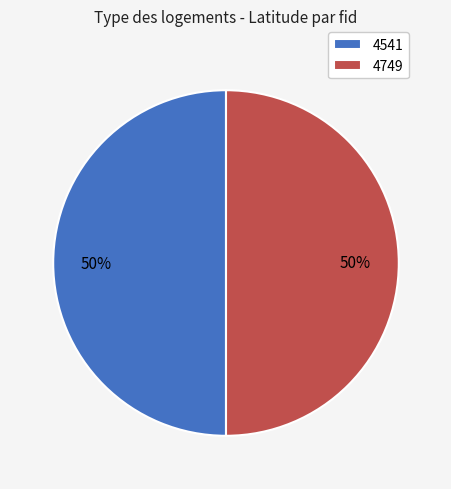

To the nearest percent, what is the average slice percentage?

50%